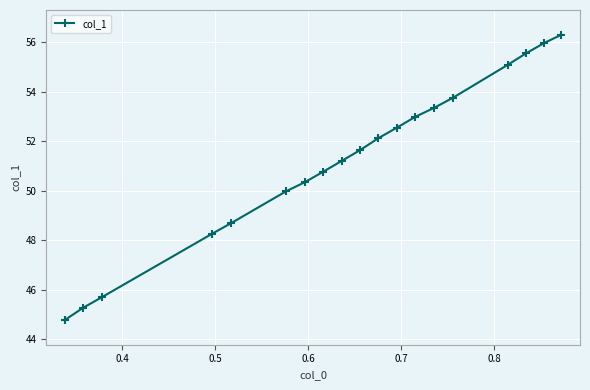

Does the chart have visible grid lines?

Yes